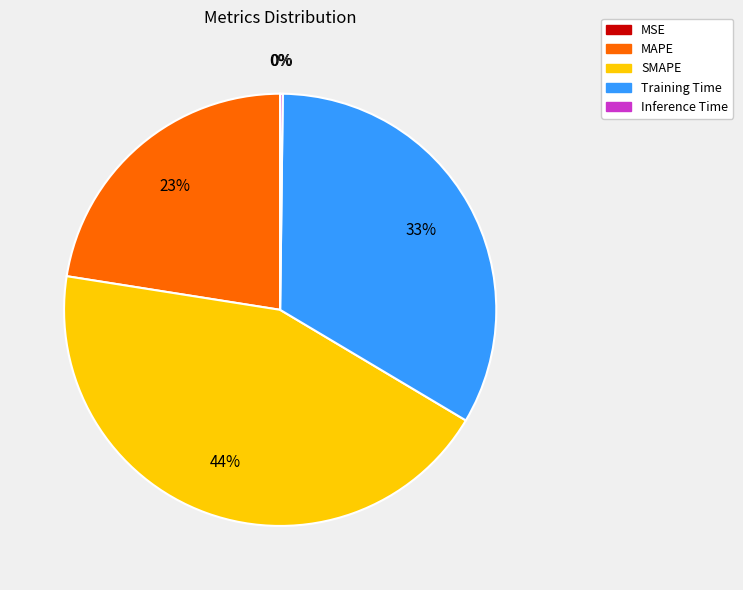

To the nearest percent, what portion does Training Time represent?

33%